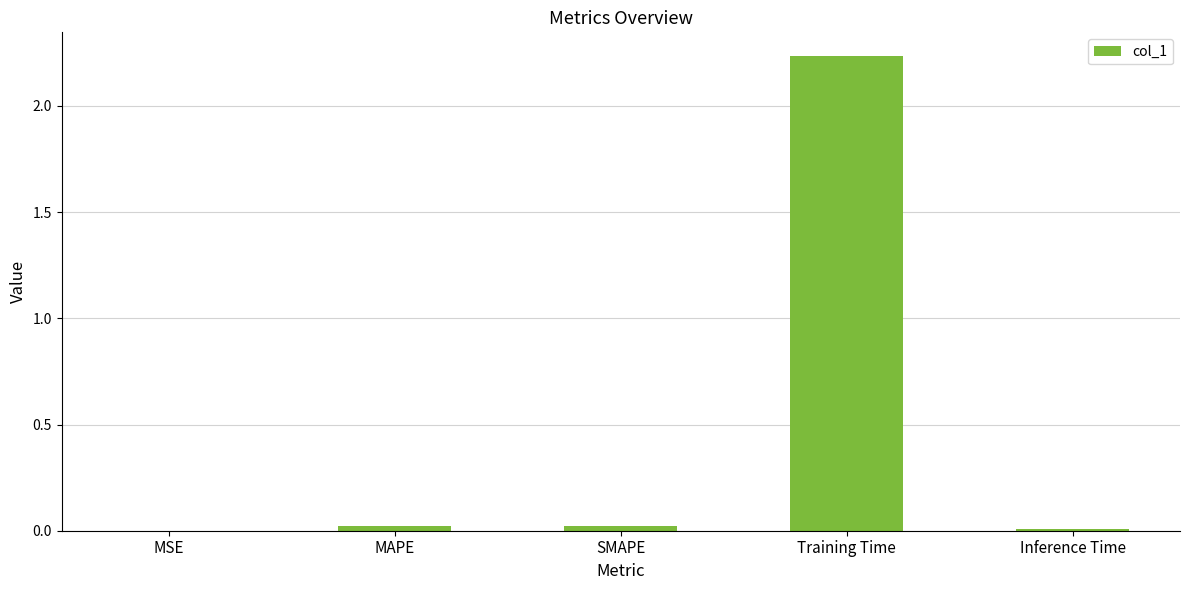

Are the bars grouped side by side (vs. stacked)?

No